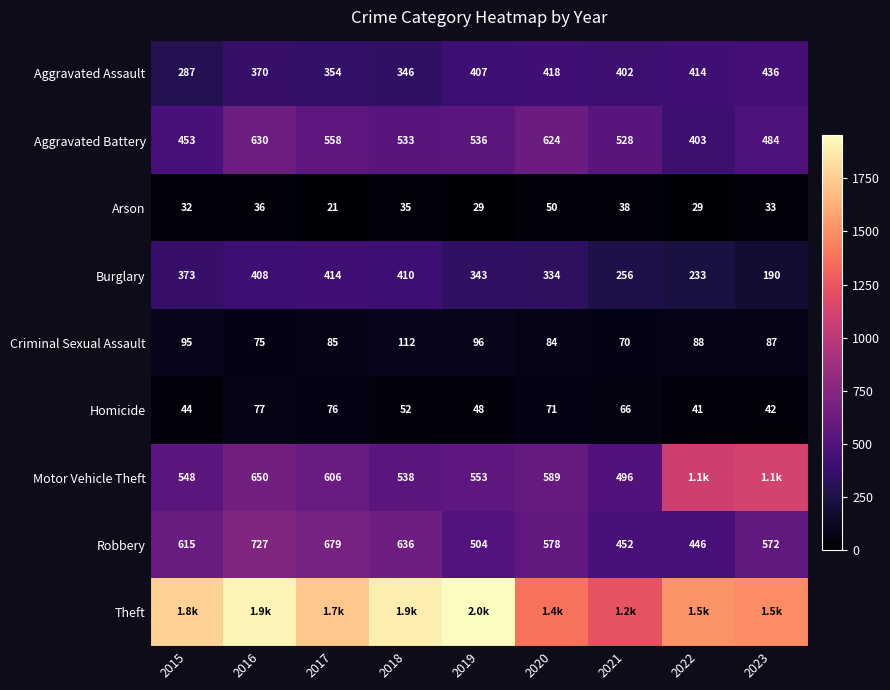

At which category does the chart reach its minimum across all series?

2017